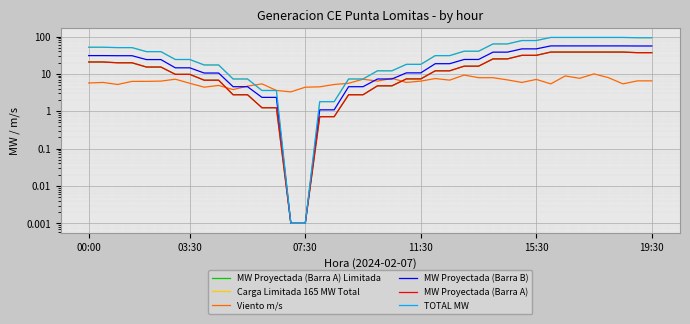

The TOTAL MW series shows 31.9 at 11:30. True or false?

False